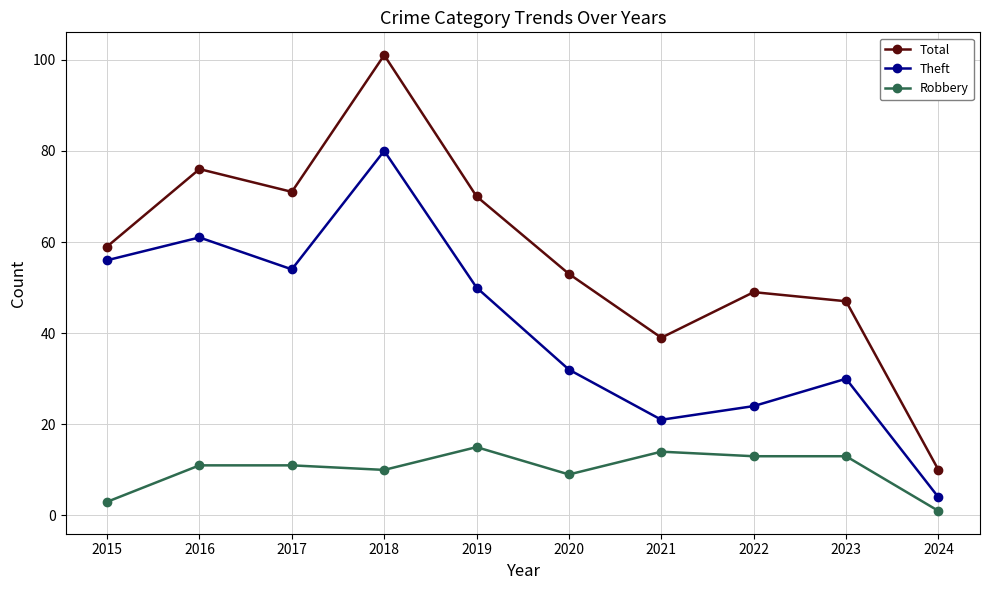

What is the sum of the Robbery values at 2023 and 2022?

26